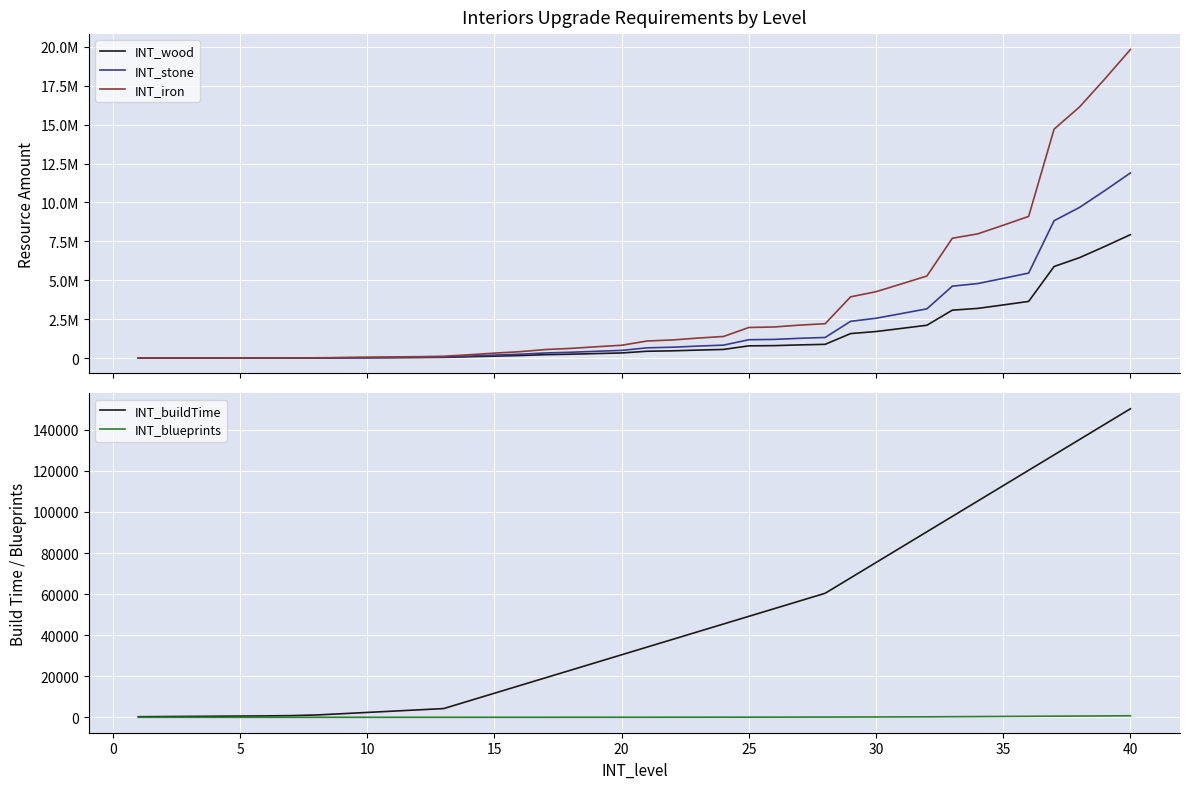

True or false: INT_buildTime and INT_iron cross at least once.

False